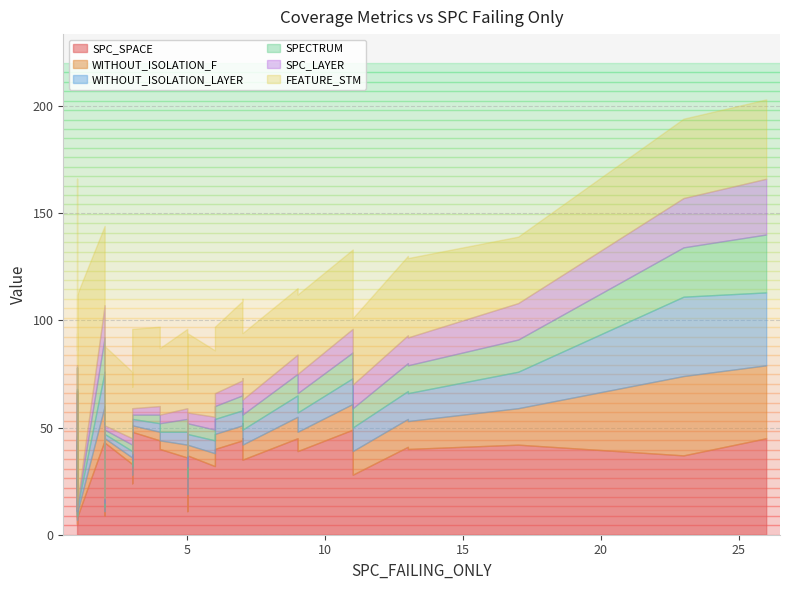

What is the value of the SPC_LAYER point at the 8th from the left?

7